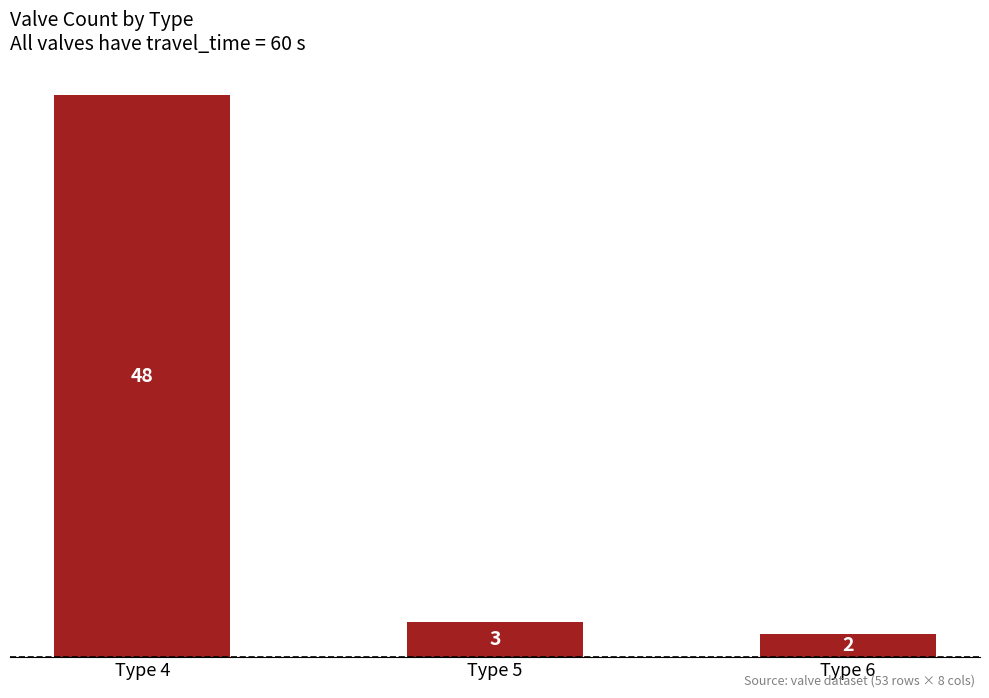

What is the sum of the values at Type 5 and Type 4?

51